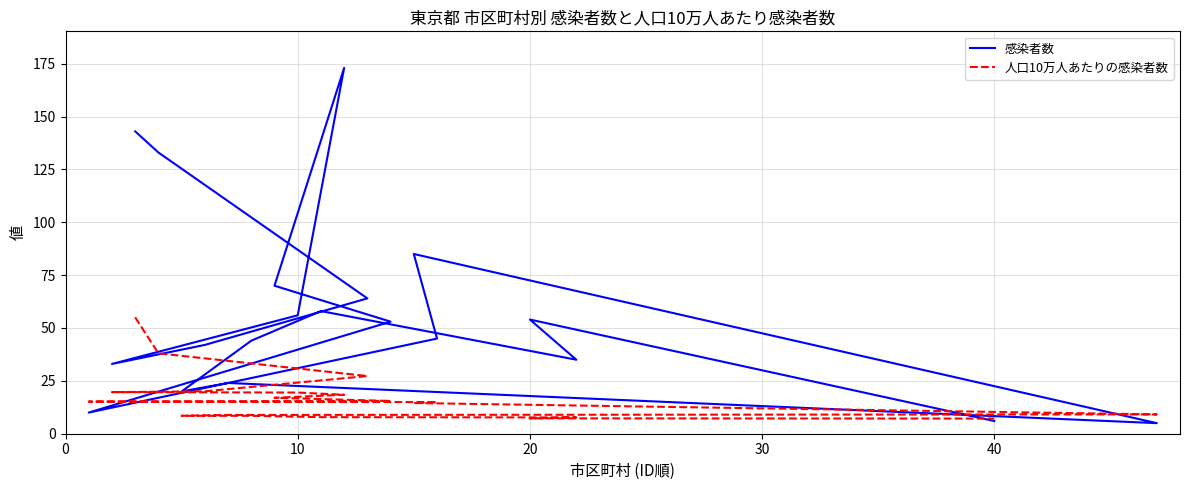

In 感染者数, how many points are lower than both neighbors (excluding endpoints)?

5